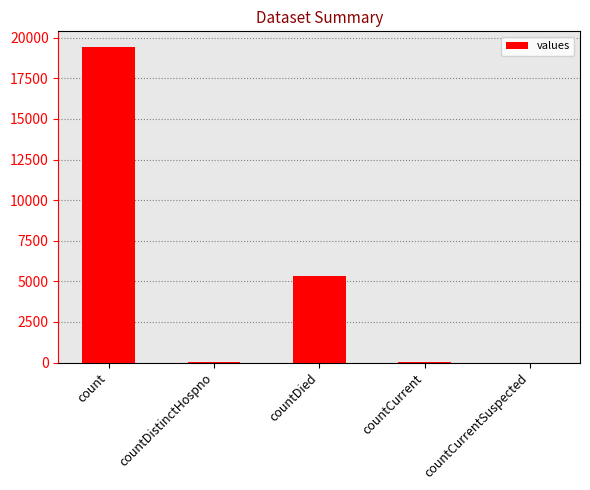

The value at countCurrentSuspected is 9076. True or false?

False